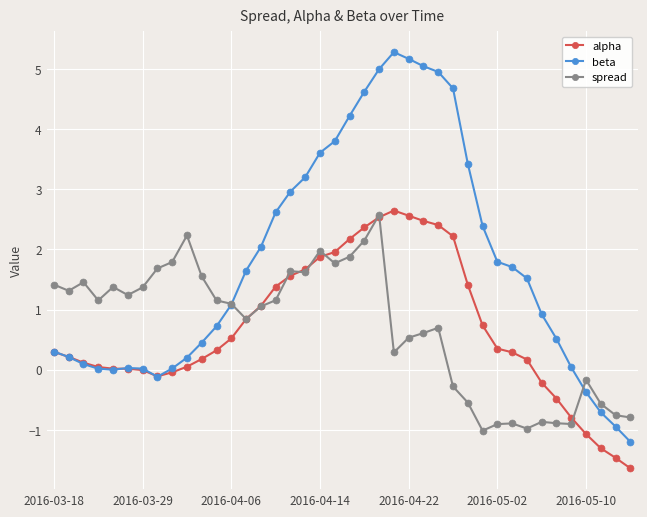

What is the lowest value of the spread series?

-1.0